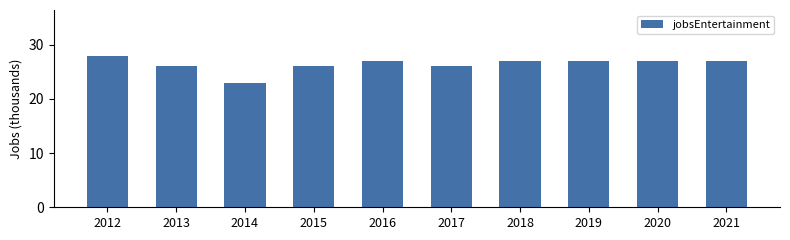

Is it true that the value at 2018 is 27?

True